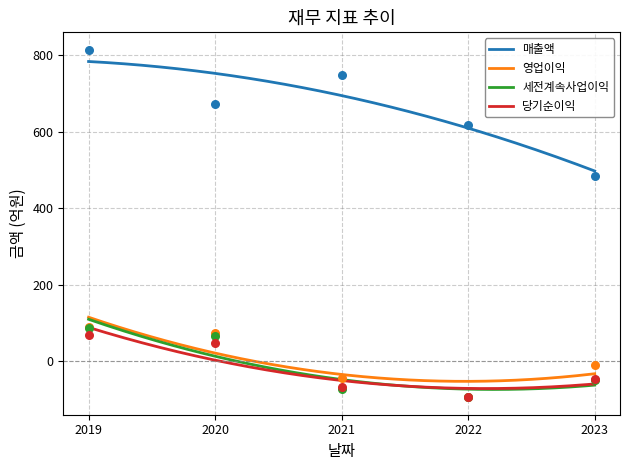

Which series has the largest Y range (max minus min)?

매출액